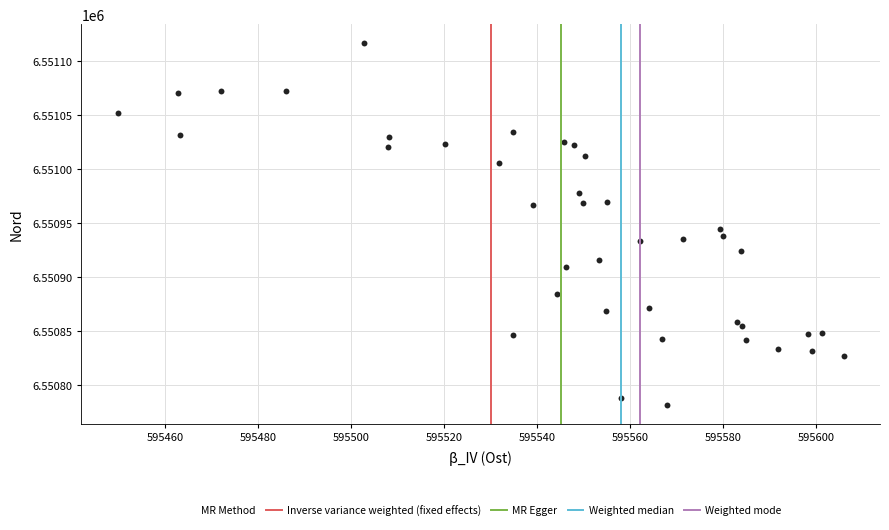

What Y value in the scatter plot is closest to 6550949?

6550944.2